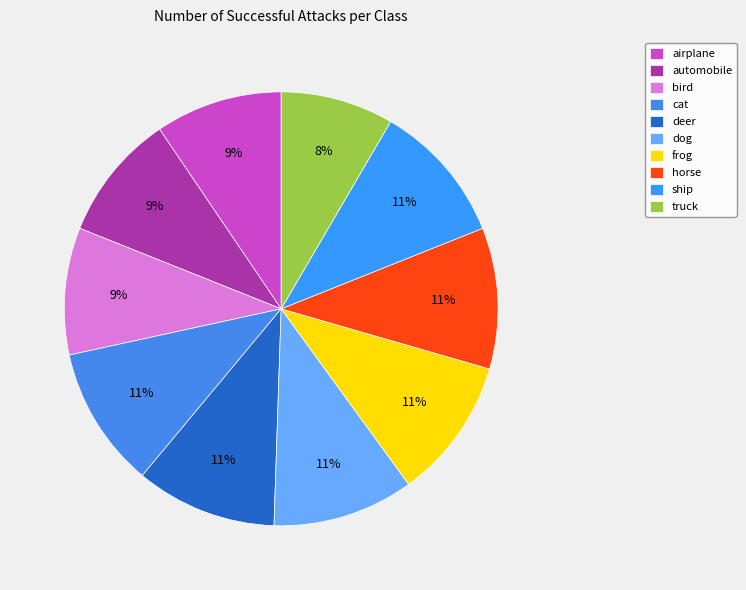

Combined, what portion of the pie is truck and frog?

18.9%